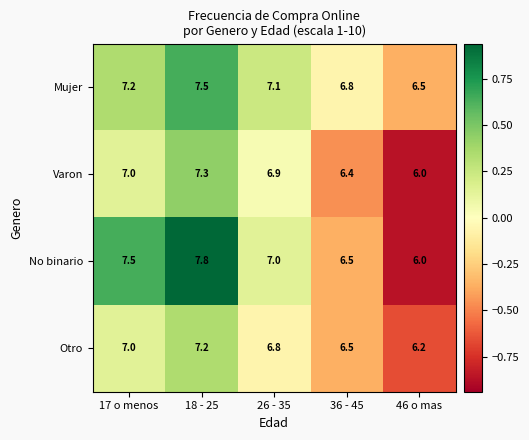

List the series in order of their peak value, highest first.

No binario, Mujer, Varon, Otro